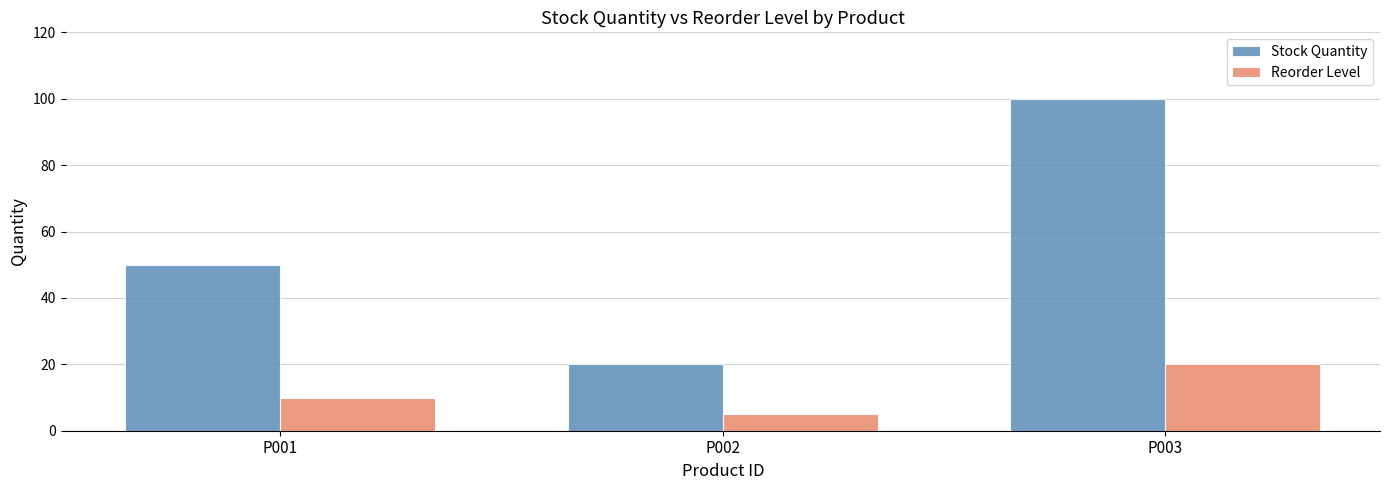

What is the difference between the maximum and minimum values in the Reorder Level series?

15